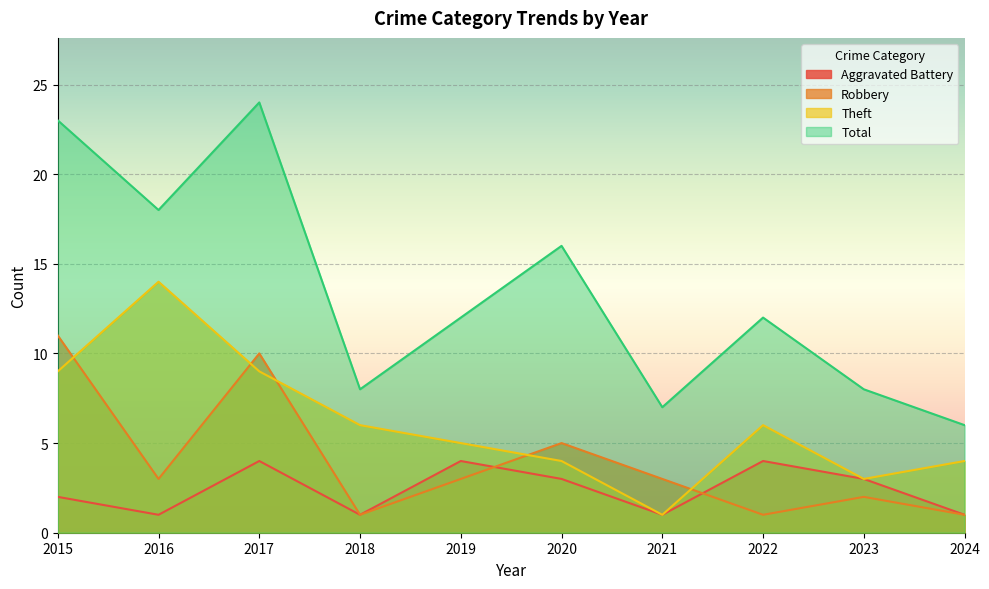

Reading left to right, what are all the values shown in this chart?

Aggravated Battery: 2015=2	2016=1	2017=4	2018=1	2019=4	2020=3	2021=1	2022=4	2023=3	2024=1
Robbery: 2015=11	2016=3	2017=10	2018=1	2019=3	2020=5	2021=3	2022=1	2023=2	2024=1
Theft: 2015=9	2016=14	2017=9	2018=6	2019=5	2020=4	2021=1	2022=6	2023=3	2024=4
Total: 2015=23	2016=18	2017=24	2018=8	2019=12	2020=16	2021=7	2022=12	2023=8	2024=6